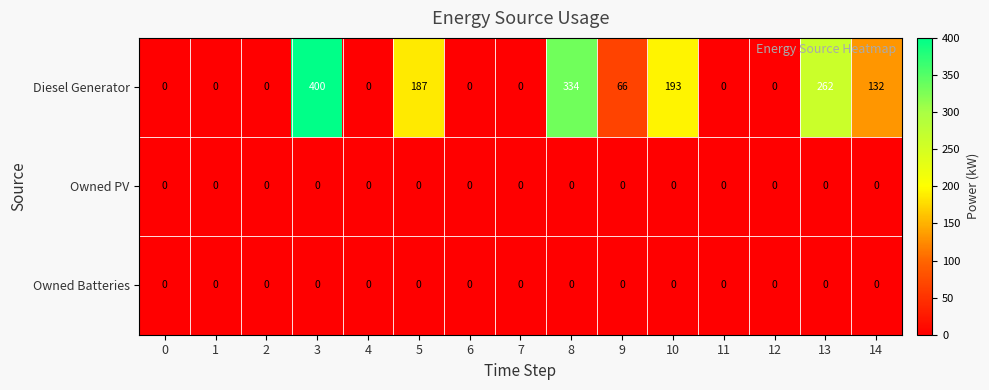

Which series changed the most between 6 and 10?

Diesel Generator